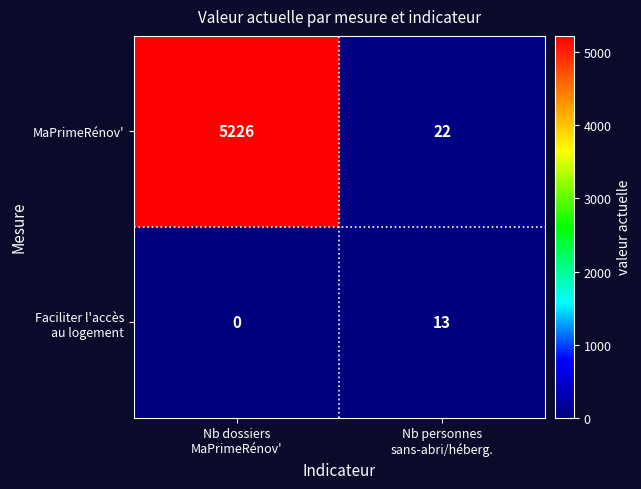

What is the maximum value shown in the chart?

5226